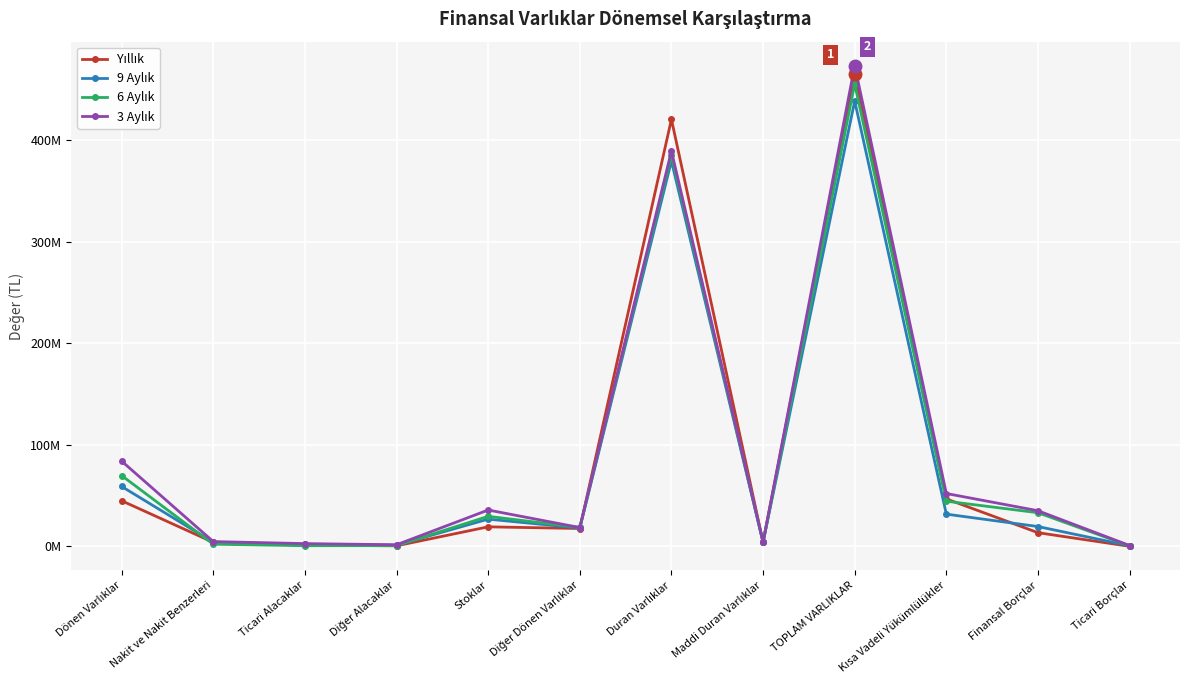

Does the chart have visible grid lines?

Yes